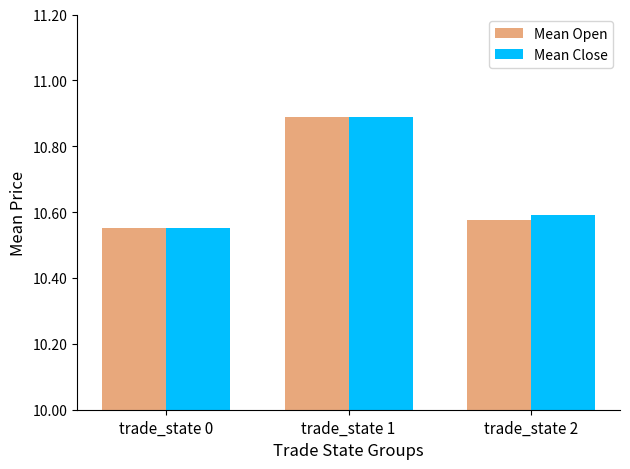

At how many categories does at least one series exceed 10?

3